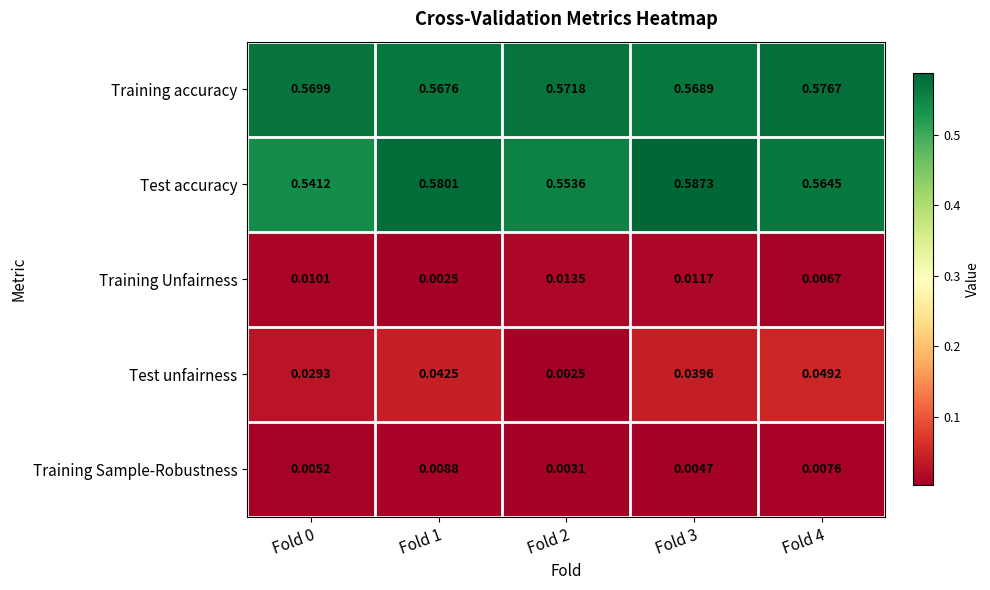

Is the value of Test accuracy at Fold 4 greater than the value of Training accuracy at Fold 1?

No